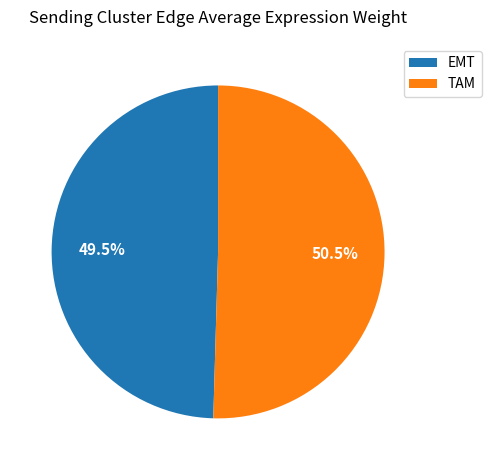

Which category has the biggest portion of the pie?

TAM